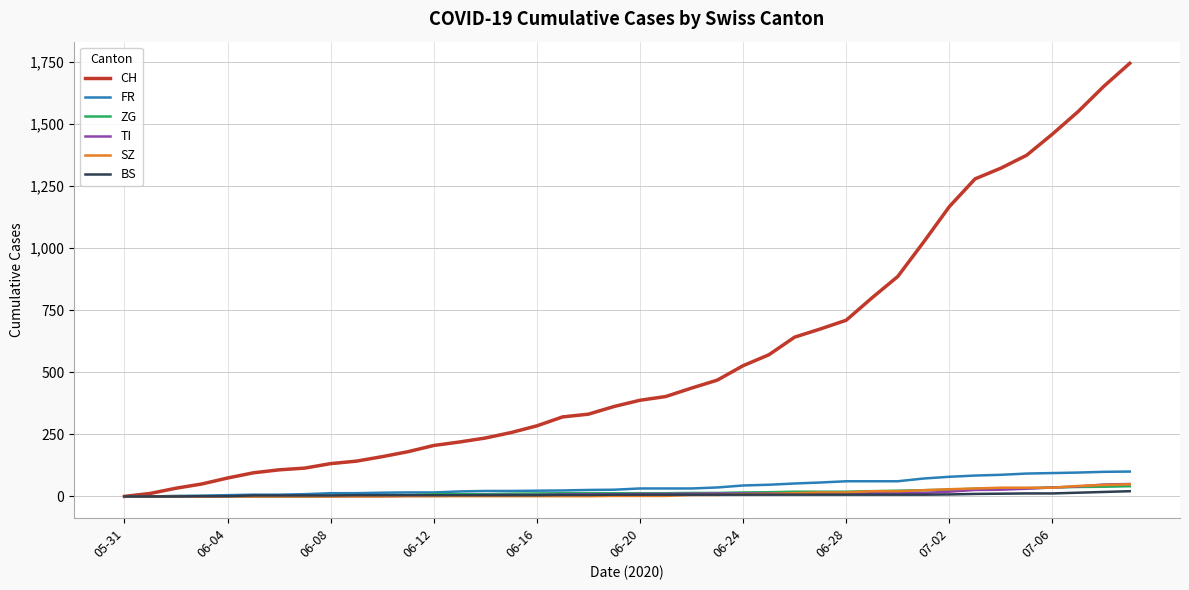

What is the maximum value for TI?

50